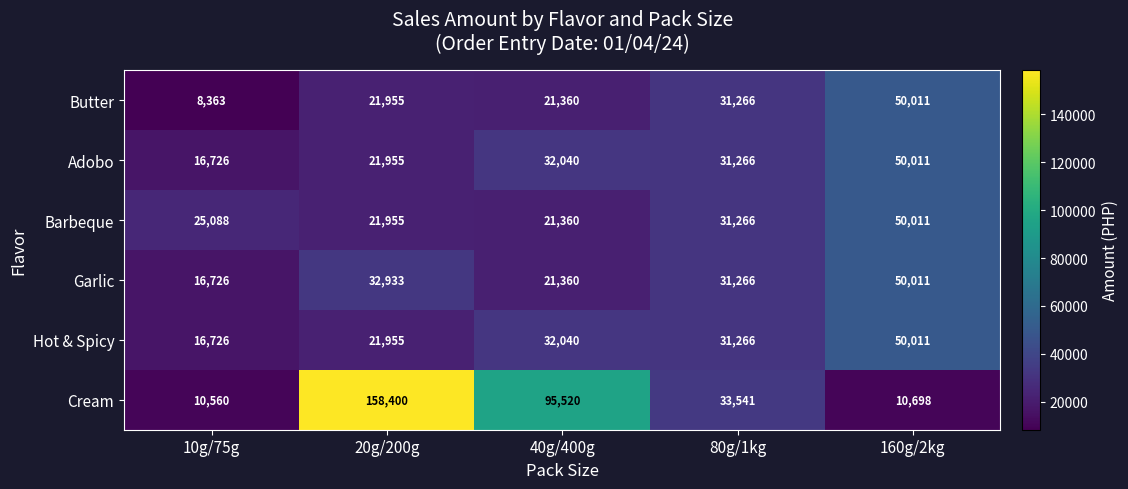

Reading left to right, extract all data points from this chart.

Butter: 10g/75g=8363	20g/200g=21955	40g/400g=21360	80g/1kg=31266	160g/2kg=50011
Adobo: 10g/75g=16726	20g/200g=21955	40g/400g=32040	80g/1kg=31266	160g/2kg=50011
Barbeque: 10g/75g=25088	20g/200g=21955	40g/400g=21360	80g/1kg=31266	160g/2kg=50011
Garlic: 10g/75g=16726	20g/200g=32933	40g/400g=21360	80g/1kg=31266	160g/2kg=50011
Hot & Spicy: 10g/75g=16726	20g/200g=21955	40g/400g=32040	80g/1kg=31266	160g/2kg=50011
Cream: 10g/75g=10560	20g/200g=158400	40g/400g=95520	80g/1kg=33541	160g/2kg=10698